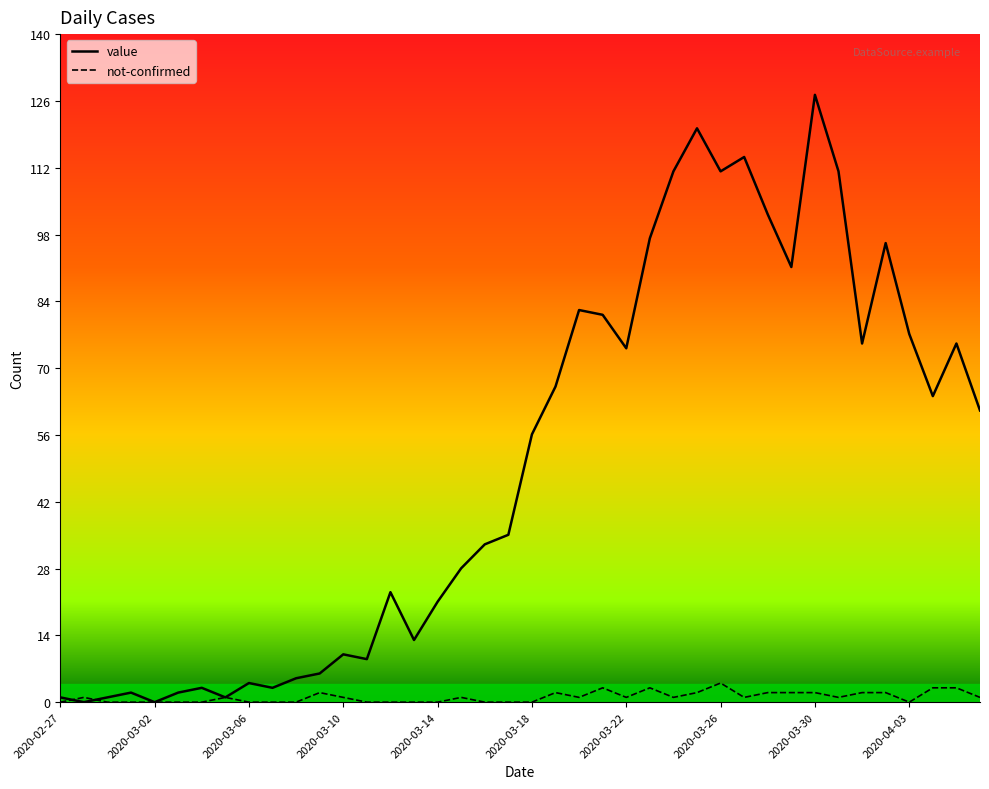

Which series has the largest total across all categories?

value